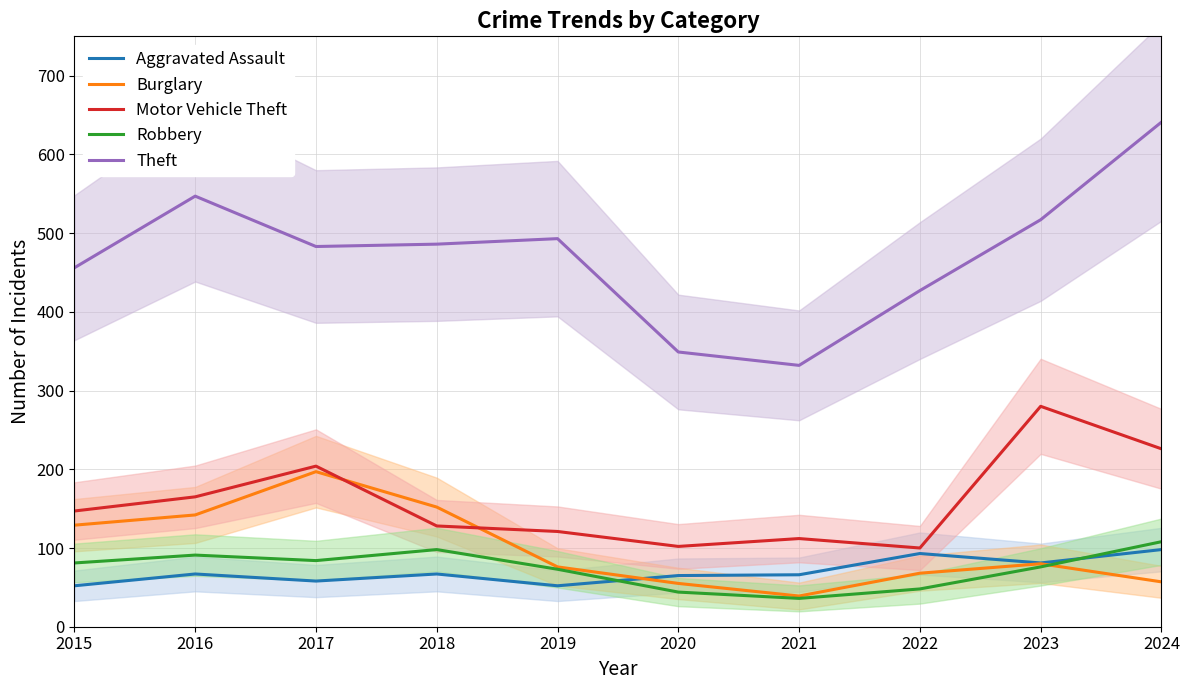

What is the difference between the Robbery values at 2021 and 2020?

8